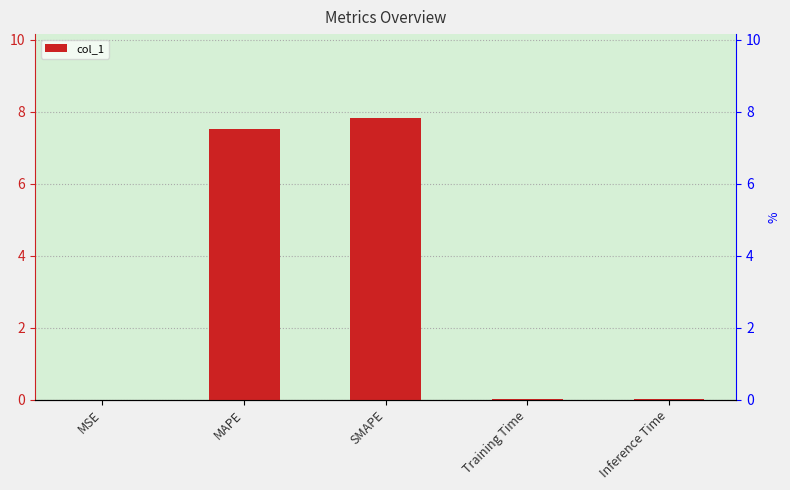

Which label corresponds to the smallest value in the chart?

MSE